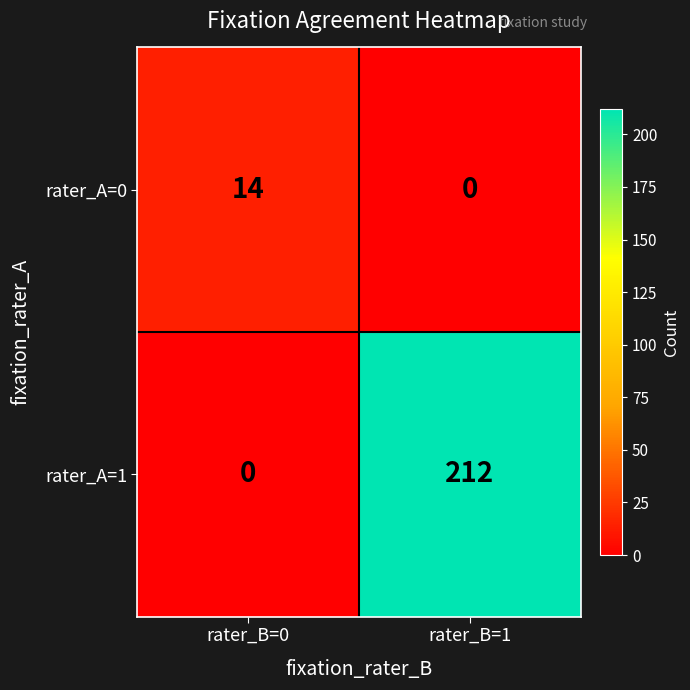

List the series in order of their overall mean, lowest first.

rater_A=0, rater_A=1